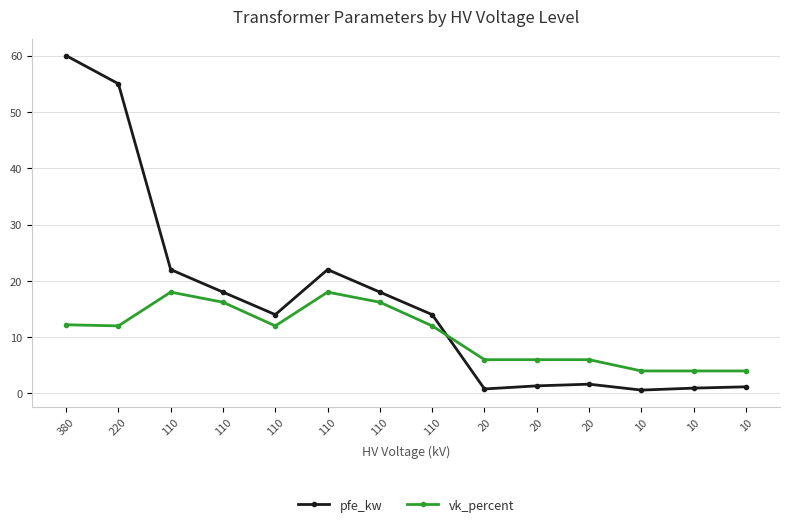

At 110, list the series in order from smallest to largest.

vk_percent, pfe_kw